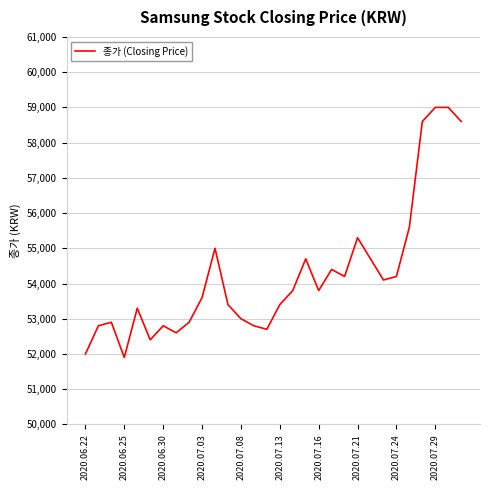

Reading left to right, list all the values displayed in this chart.

52000	52800	52900	51900	53300	52400	52800	52600	52900	53600	55000	53400	53000	52800	52700	53400	53800	54700	53800	54400	54200	55300	54700	54100	54200	55600	58600	59000	59000	58600